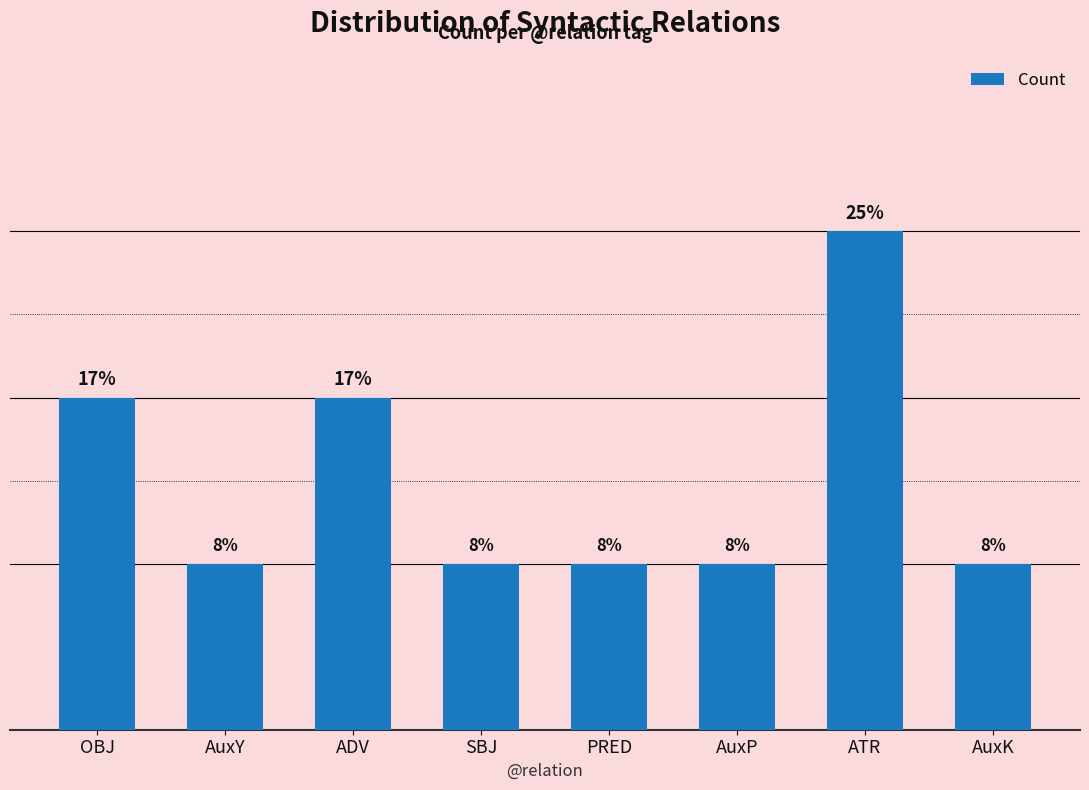

What is the label of the 2nd bar from the right?

ATR